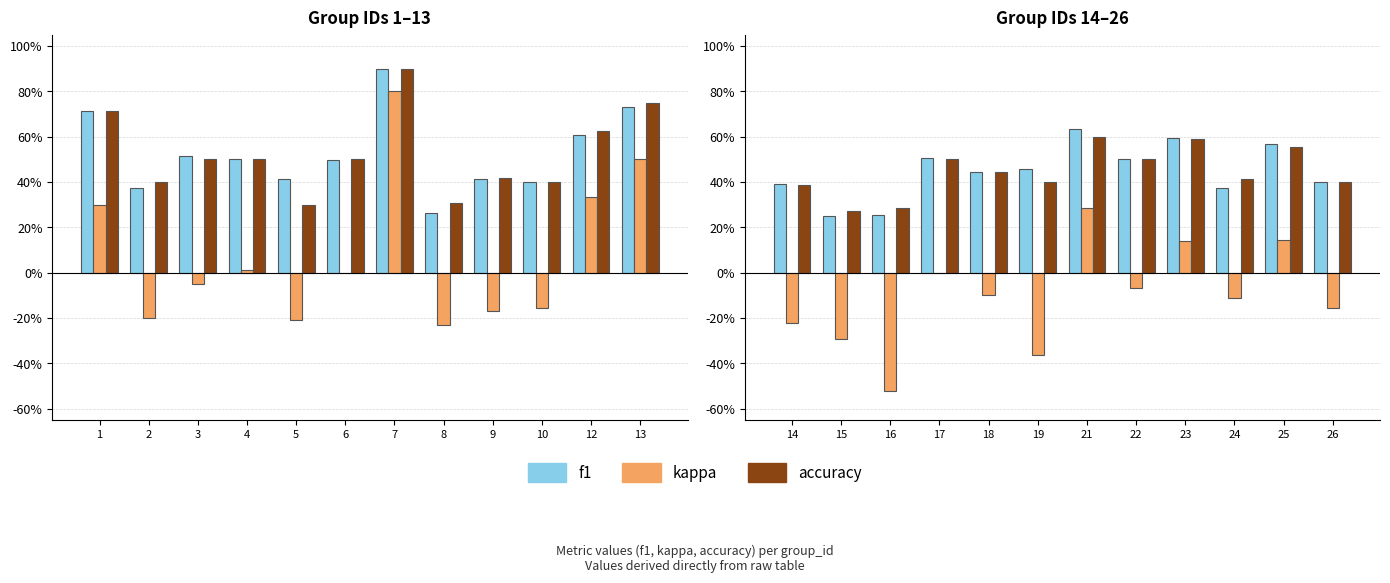

Are the bars horizontal?

No